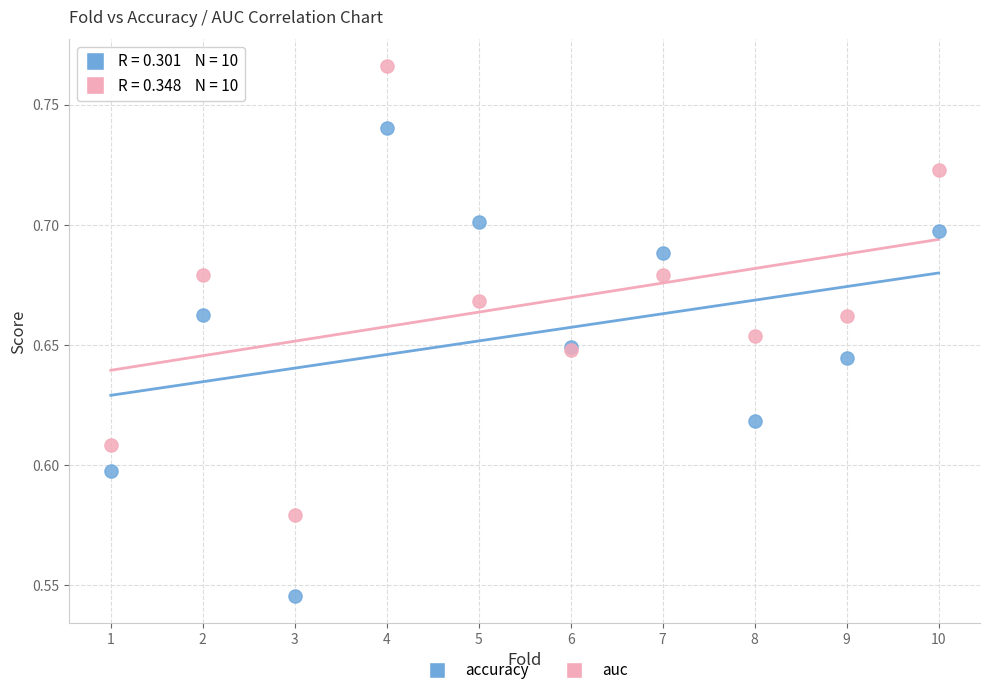

What is the X range (max minus min) for the scatter plot?

9.0